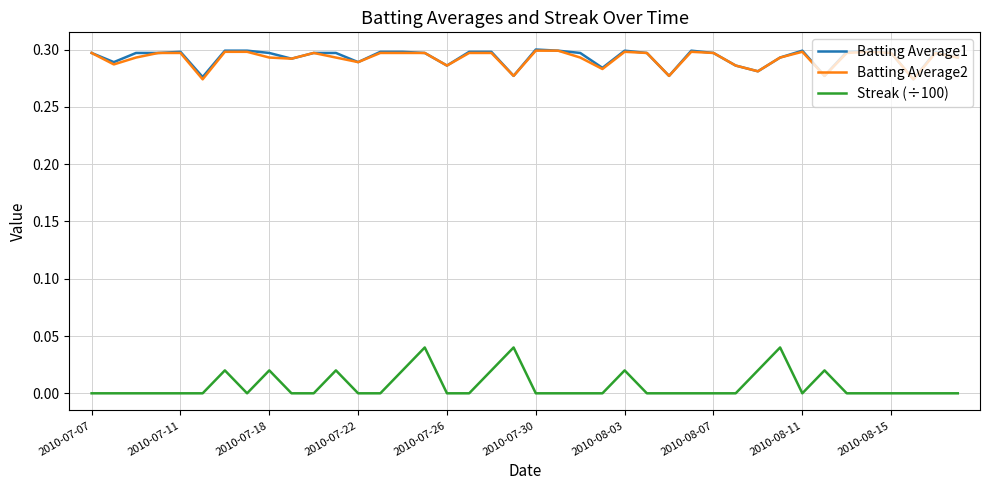

True or false: Batting Average2 and Streak (÷100) intersect in this chart.

False